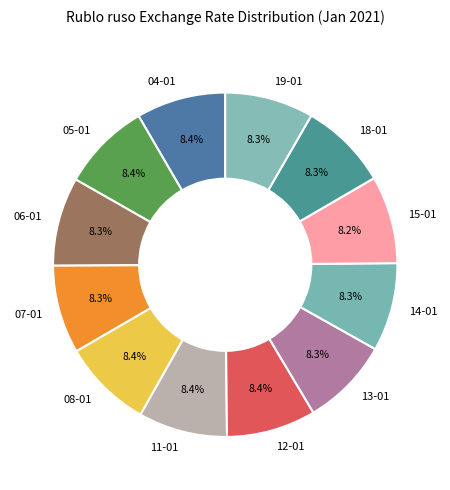

How much of the chart is everything except 13-01?

91.7%